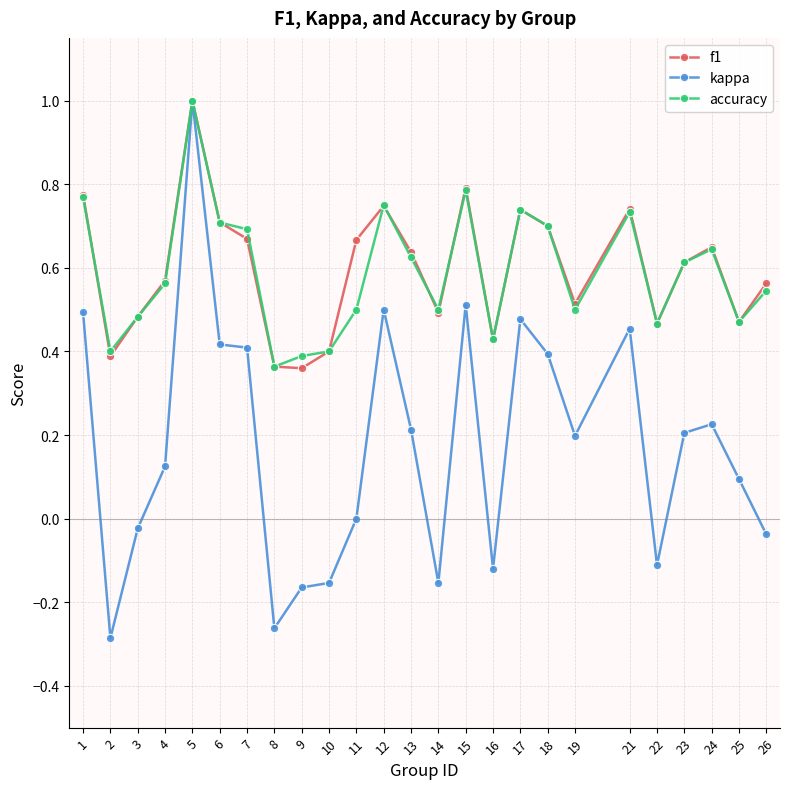

Which series has the widest spread of values?

kappa